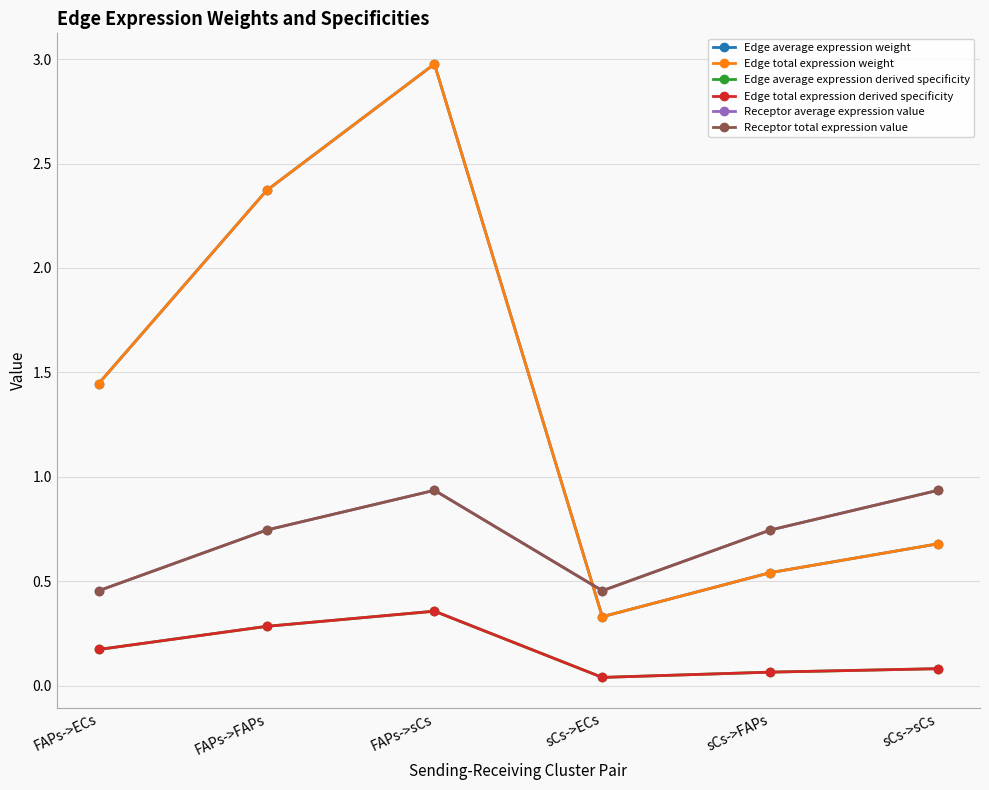

Reading right to left, transcribe all the data shown in this chart.

Edge average expression weight: 0.7	0.5	0.3	3.0	2.4	1.4
Edge total expression weight: 0.7	0.5	0.3	3.0	2.4	1.4
Edge average expression derived specificity: 0.1	0.1	0.0	0.4	0.3	0.2
Edge total expression derived specificity: 0.1	0.1	0.0	0.4	0.3	0.2
Receptor average expression value: 0.9	0.7	0.5	0.9	0.7	0.5
Receptor total expression value: 0.9	0.7	0.5	0.9	0.7	0.5